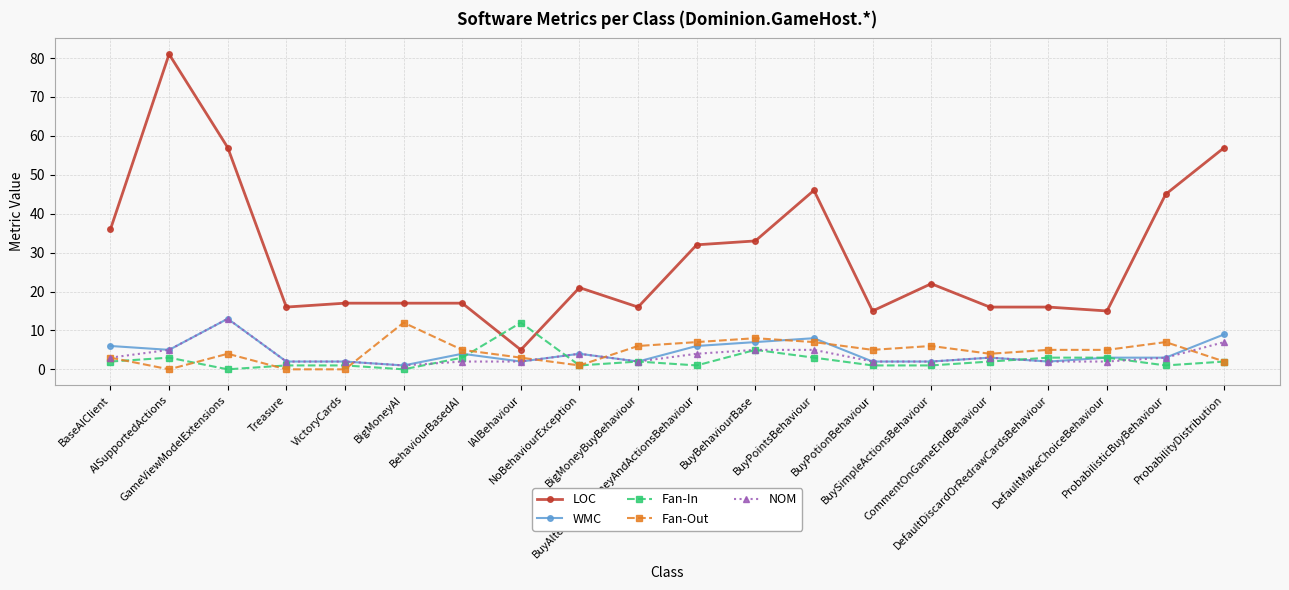

Count the number of data series in this chart.

5